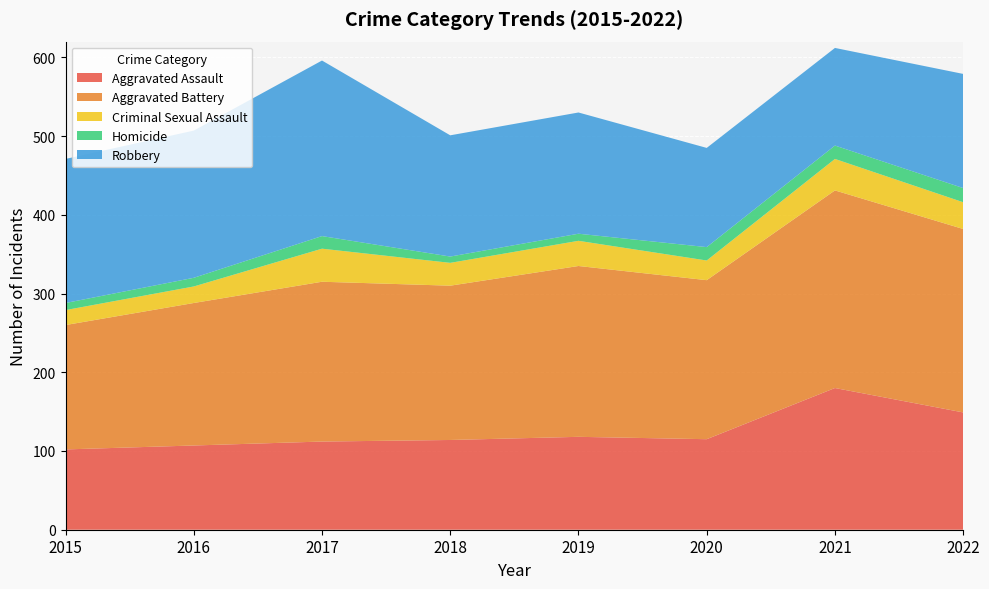

Reading left to right, extract all data points from this chart.

Aggravated Assault: 2015=102	2016=107	2017=112	2018=114	2019=118	2020=115	2021=180	2022=149
Aggravated Battery: 2015=158	2016=181	2017=203	2018=196	2019=217	2020=202	2021=251	2022=233
Criminal Sexual Assault: 2015=19	2016=21	2017=42	2018=29	2019=32	2020=25	2021=40	2022=34
Homicide: 2015=9	2016=11	2017=16	2018=8	2019=9	2020=17	2021=17	2022=18
Robbery: 2015=183	2016=187	2017=223	2018=154	2019=154	2020=126	2021=124	2022=145